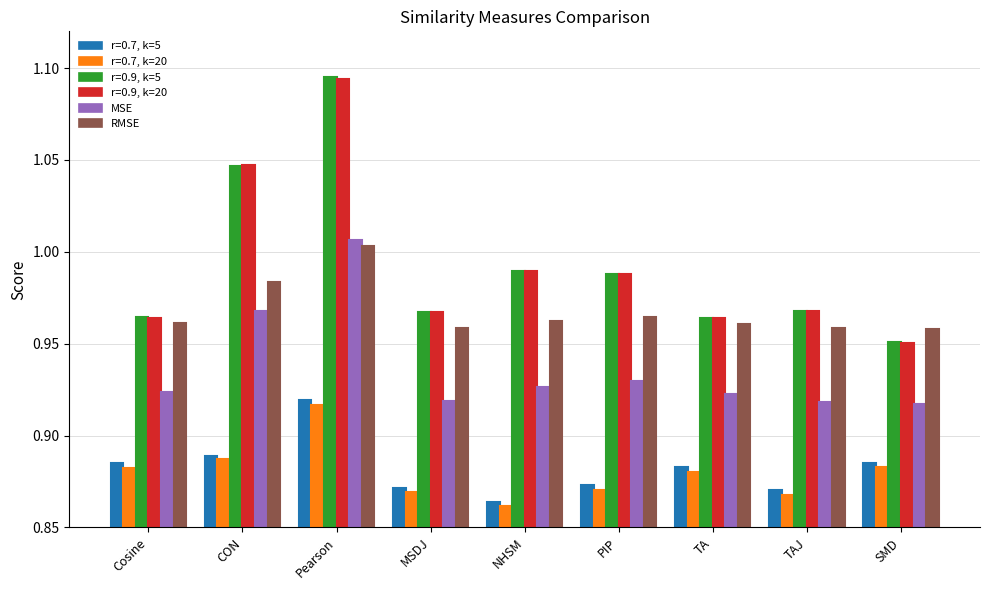

How many categories are shown in the chart?

9